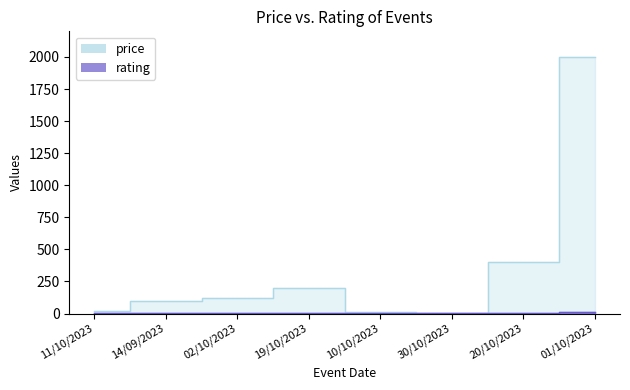

The price series shows 2829 at 01/10/2023. True or false?

False